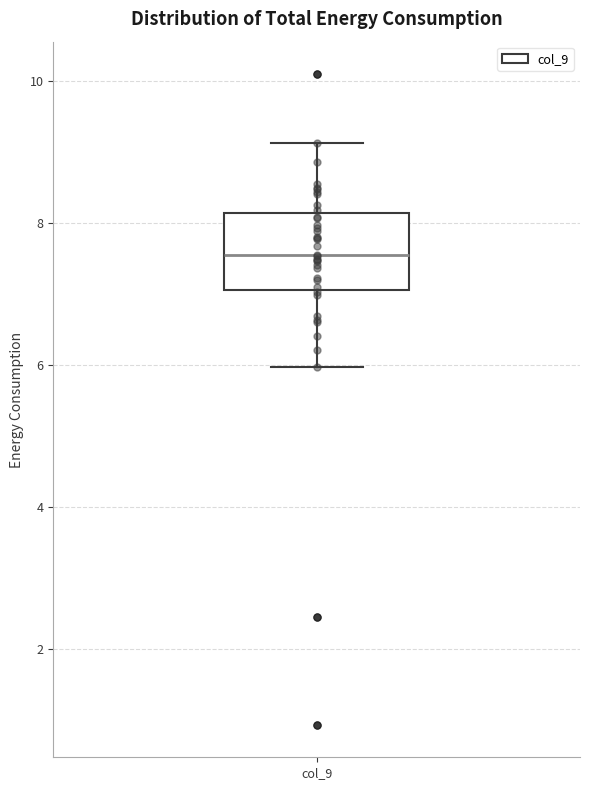

Transcribe this box plot: give where the median line is, the range the box spans, and where the two whiskers end, as read against the y-axis. The values are not printed on the chart, so give them approximately, as read against the axis.

median 7.6, box 7.0 to 8.2, whiskers 6.0 to 9.2